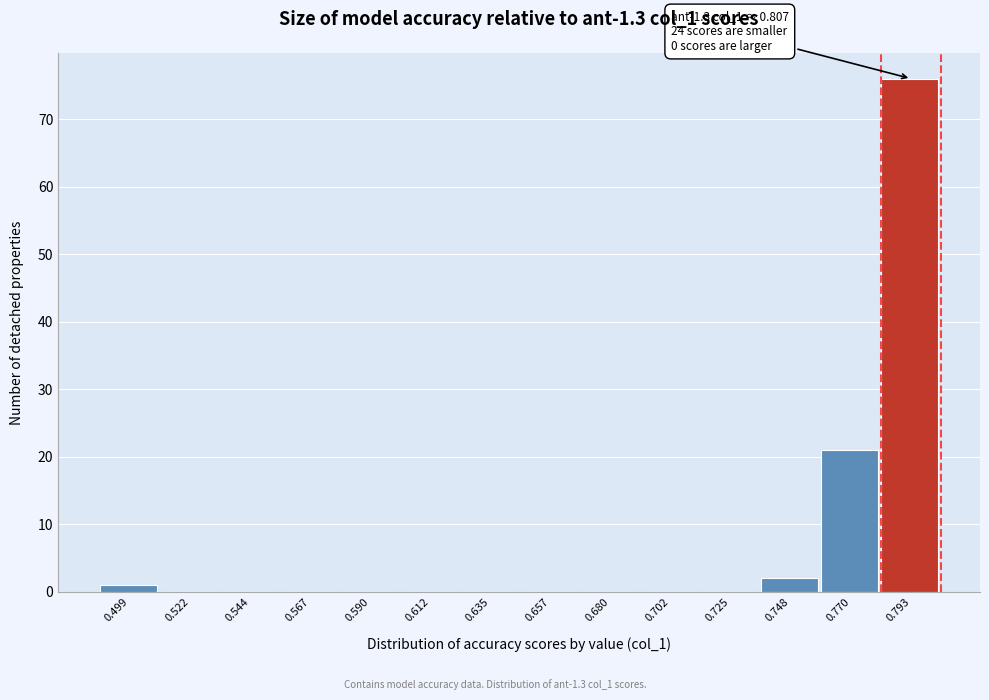

Reading right to left, transcribe all the data shown in this chart.

0.793=76	0.770=21	0.748=2	0.725=0	0.702=0	0.680=0	0.657=0	0.635=0	0.612=0	0.590=0	0.567=0	0.544=0	0.522=0	0.499=1